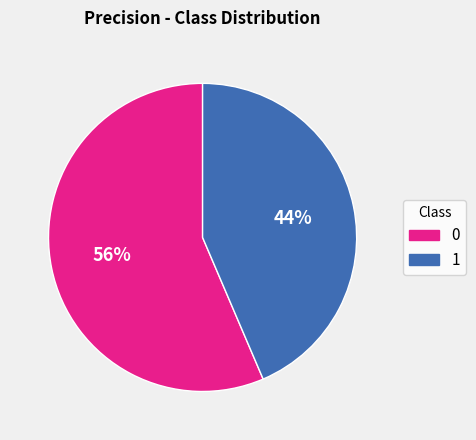

Combined, do 0 and 1 account for over 50%?

Yes